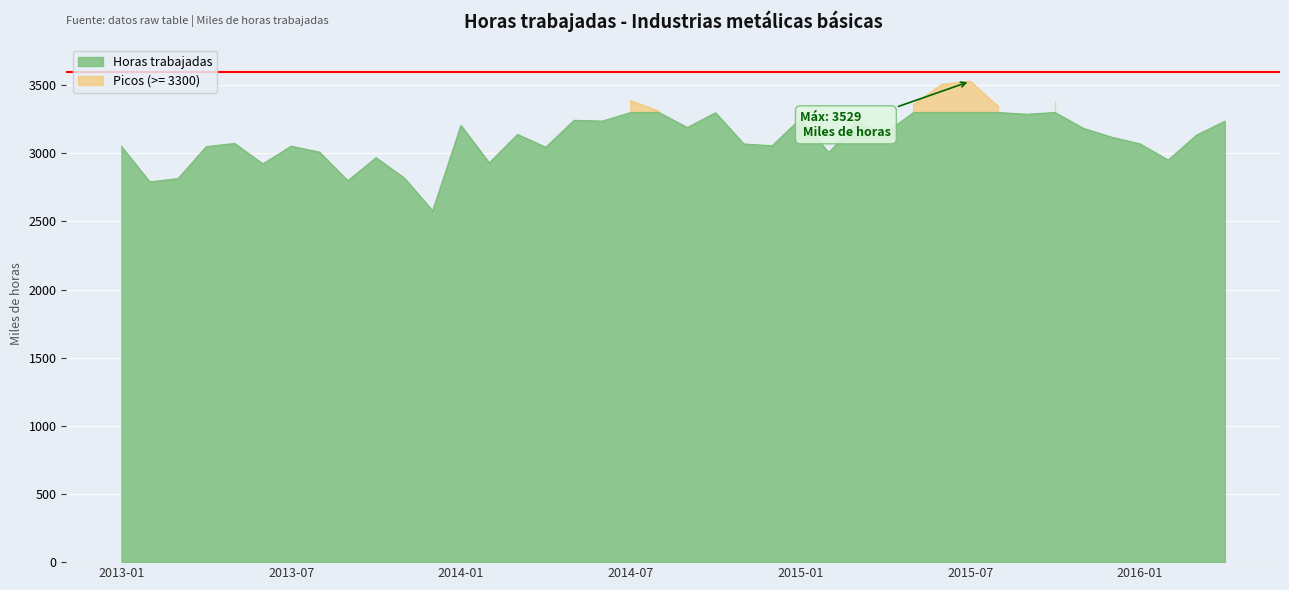

How many interior local peaks (higher than both neighbors) does the data have?

12